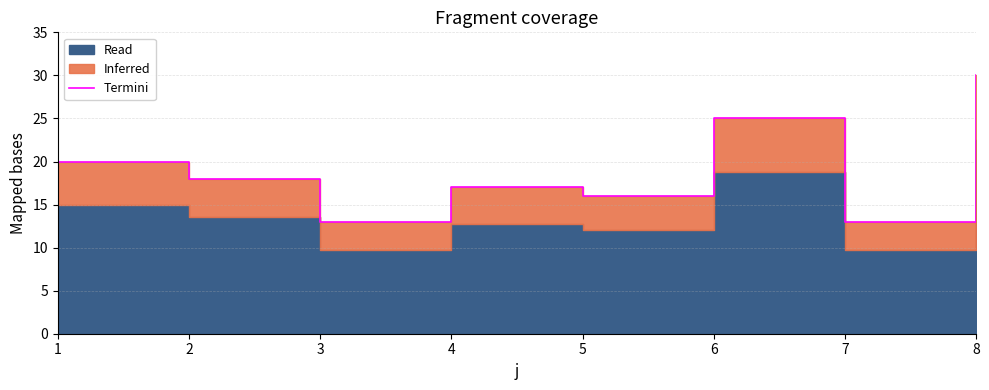

How many interior local valleys (lower than both neighbors) does the data have?

3